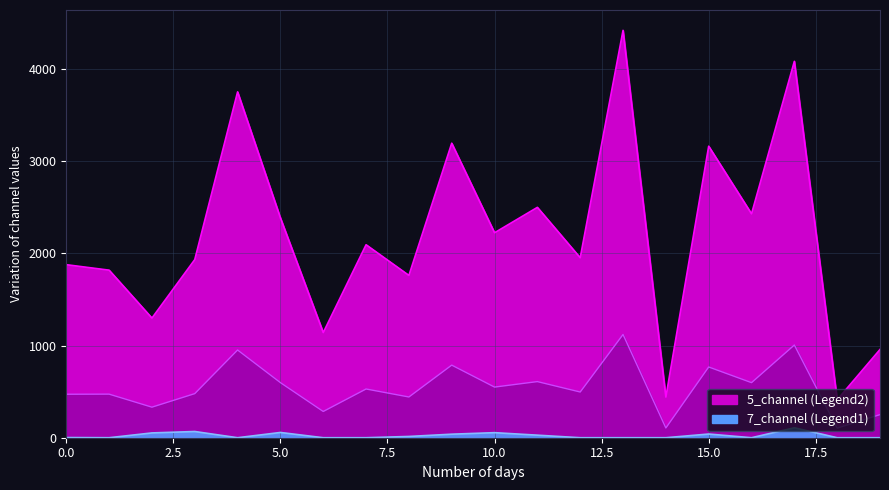

The value of 5_channel at 12 is 1952.5. True or false?

True